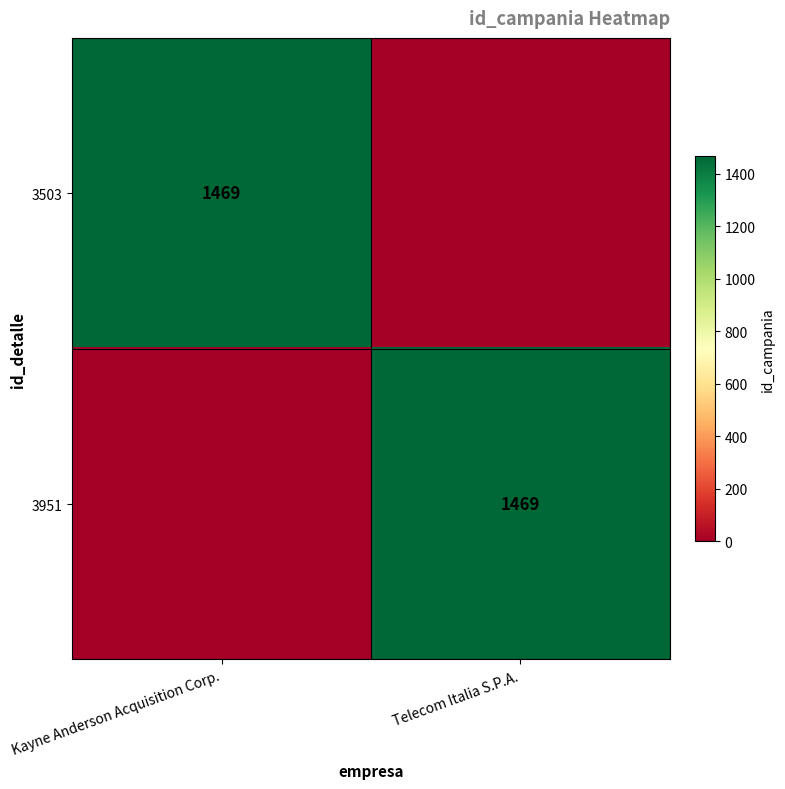

How many series are shown in this chart?

2